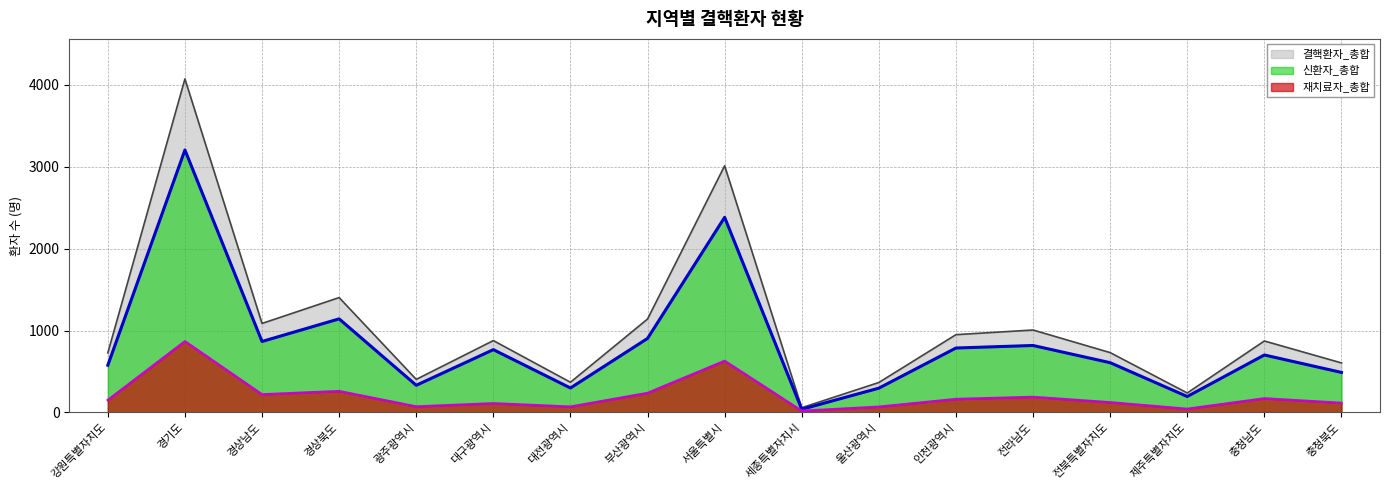

Does the chart have visible grid lines?

Yes